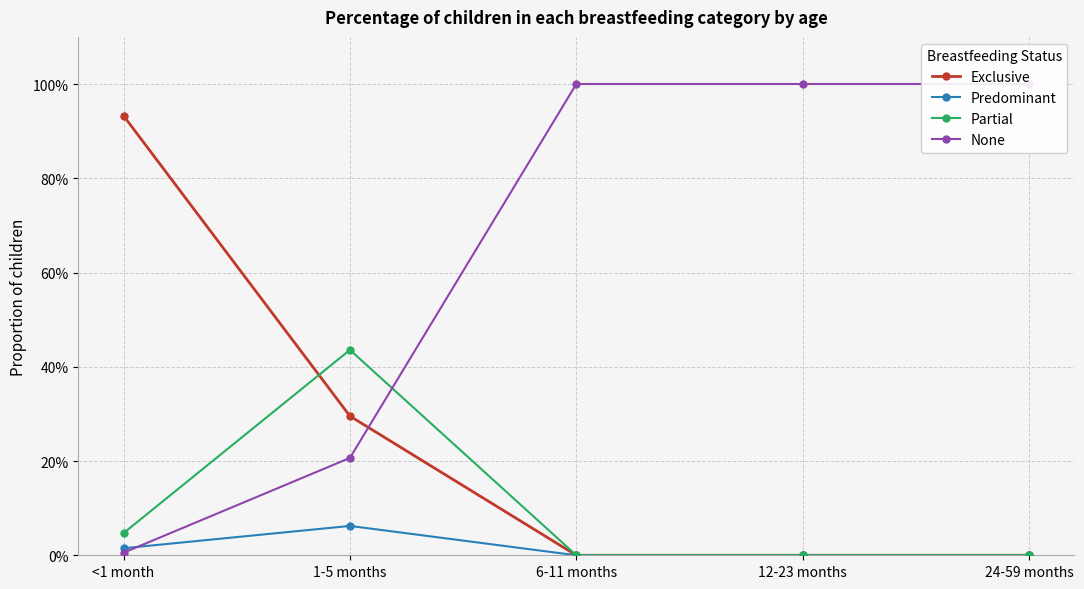

Where is None nearest to the value 0?

<1 month